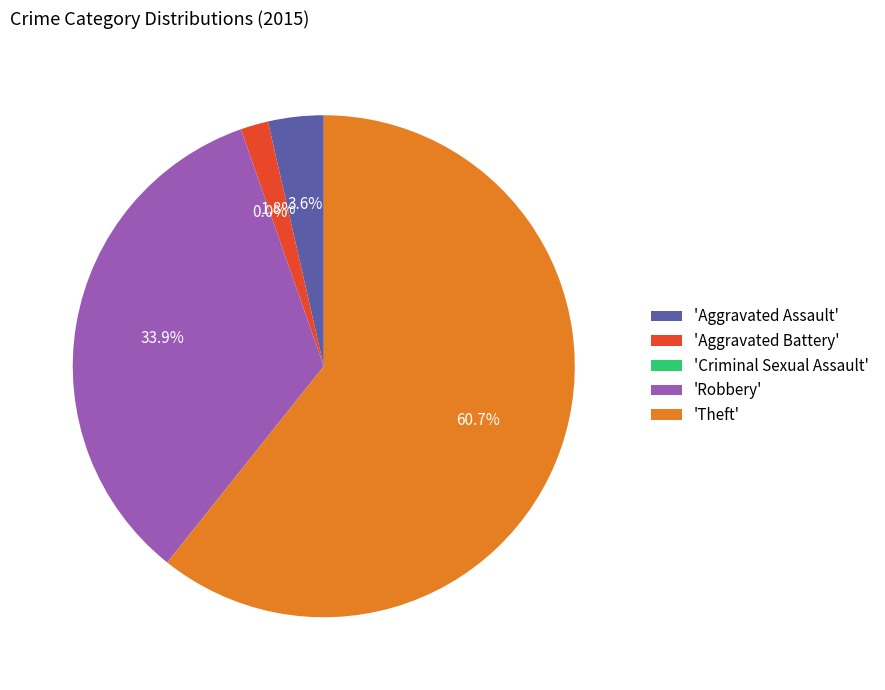

How many segments does this pie chart have?

5